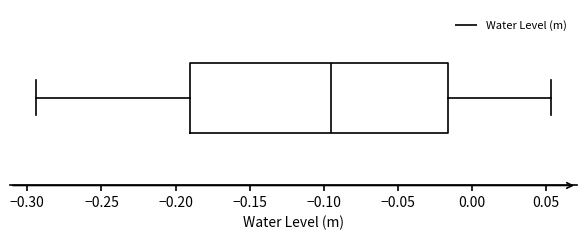

Read this box plot against the x-axis: the position of the median line, the range covered by the box, and the ends of both whiskers. The values are not printed on the chart, so give them approximately, as read against the axis.

median -0.095, box -0.190 to -0.015, whiskers -0.295 to 0.055